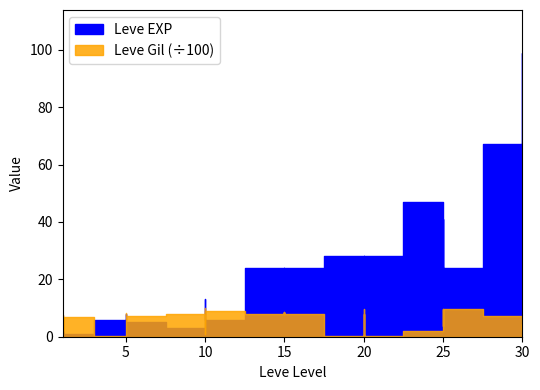

True or false: Leve Gil has a value of 1376 at 5.

False